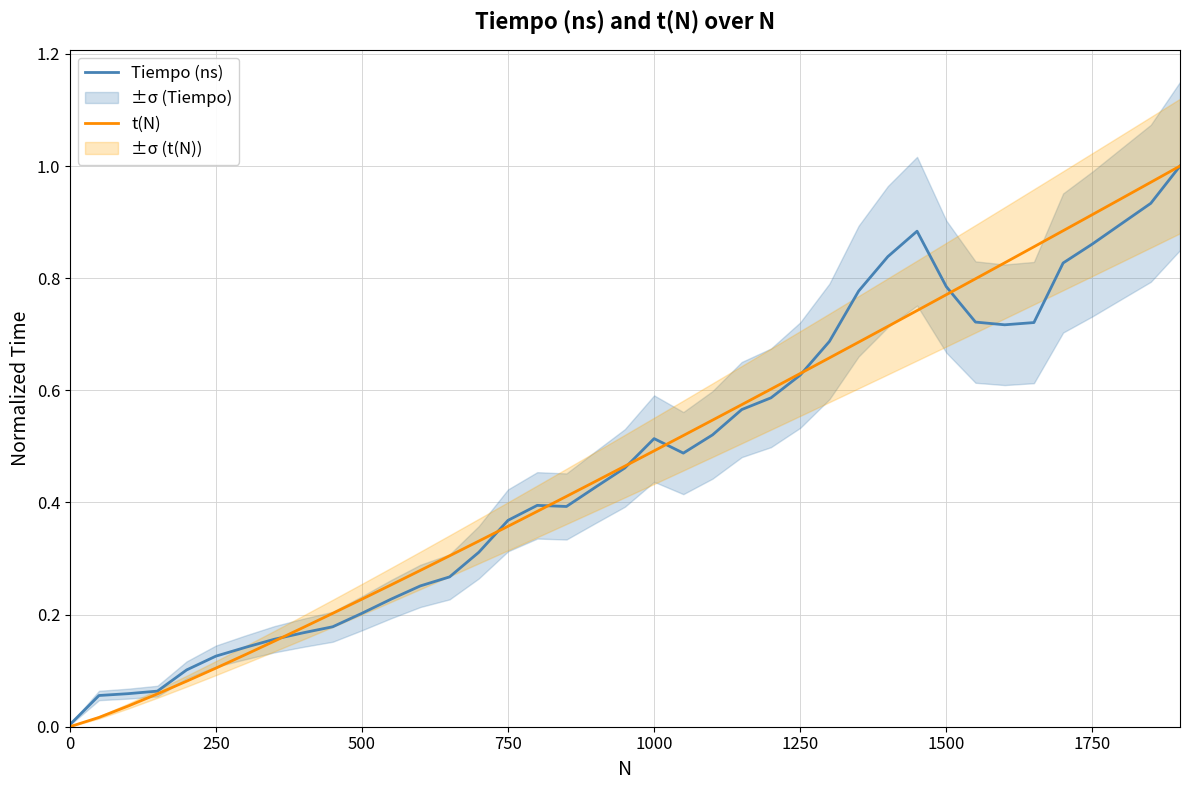

After their last crossing, which series has the higher values: t(N) or Tiempo (ns)?

t(N)